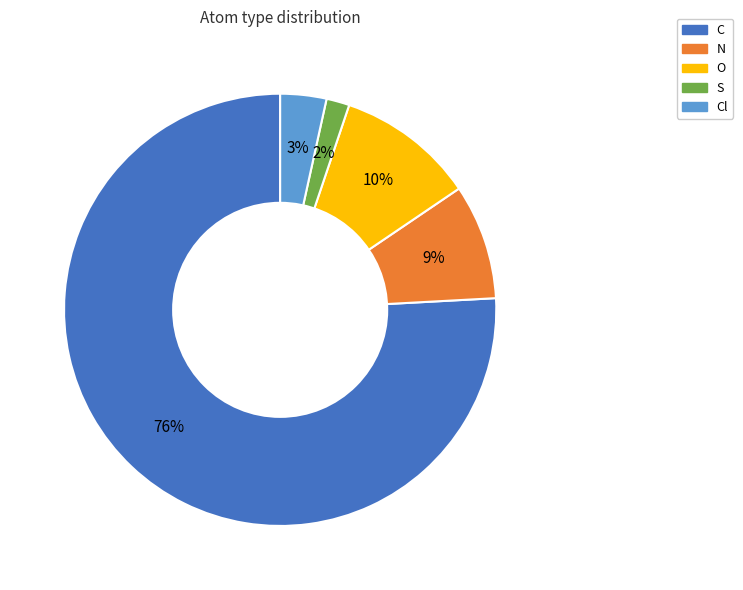

To the nearest percent, what is the difference between the largest and smallest slice percentages?

74%